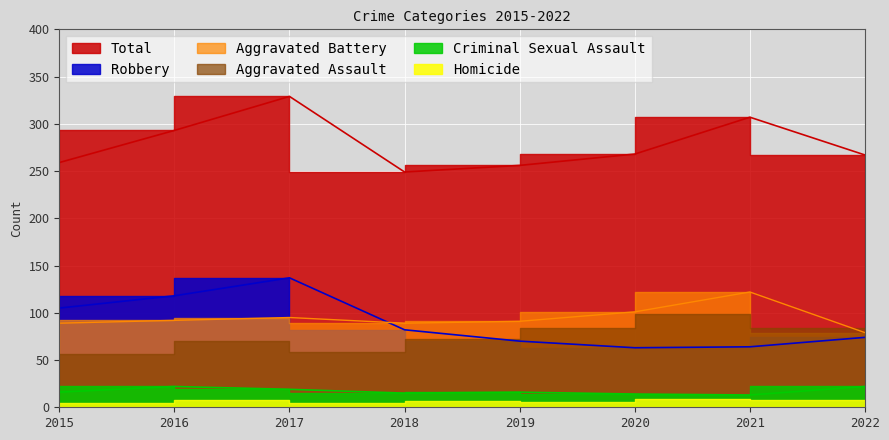

What is the minimum value for Criminal Sexual Assault?

13